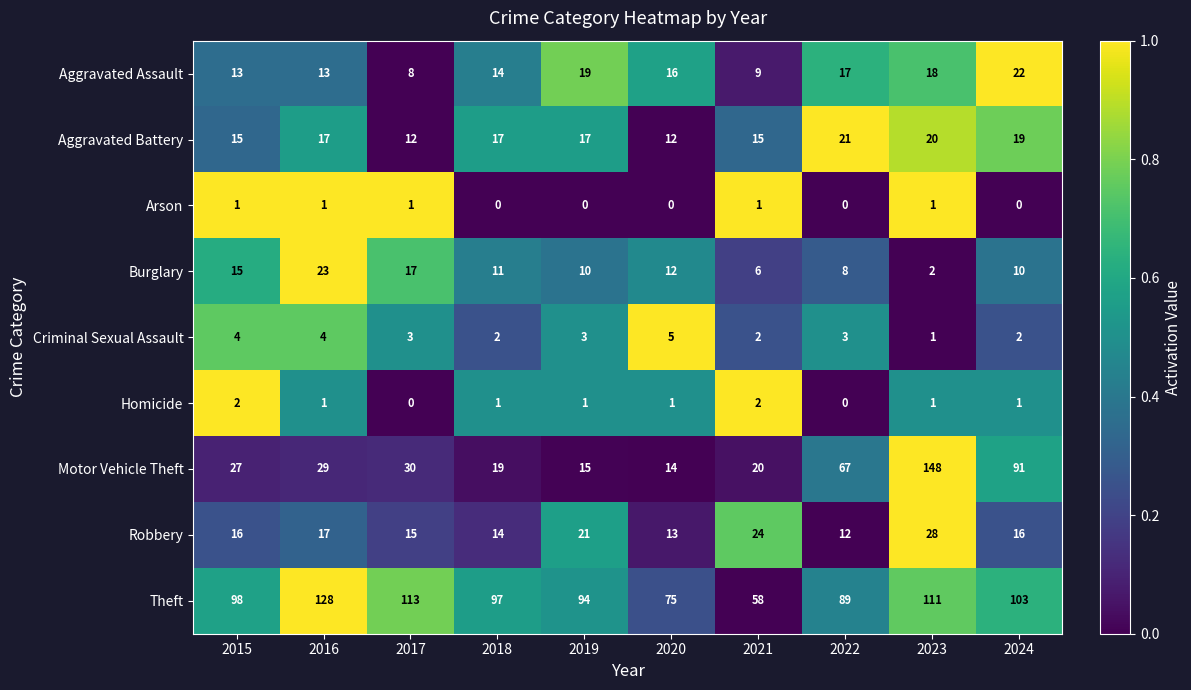

Where does the Burglary series first go above 11?

2015